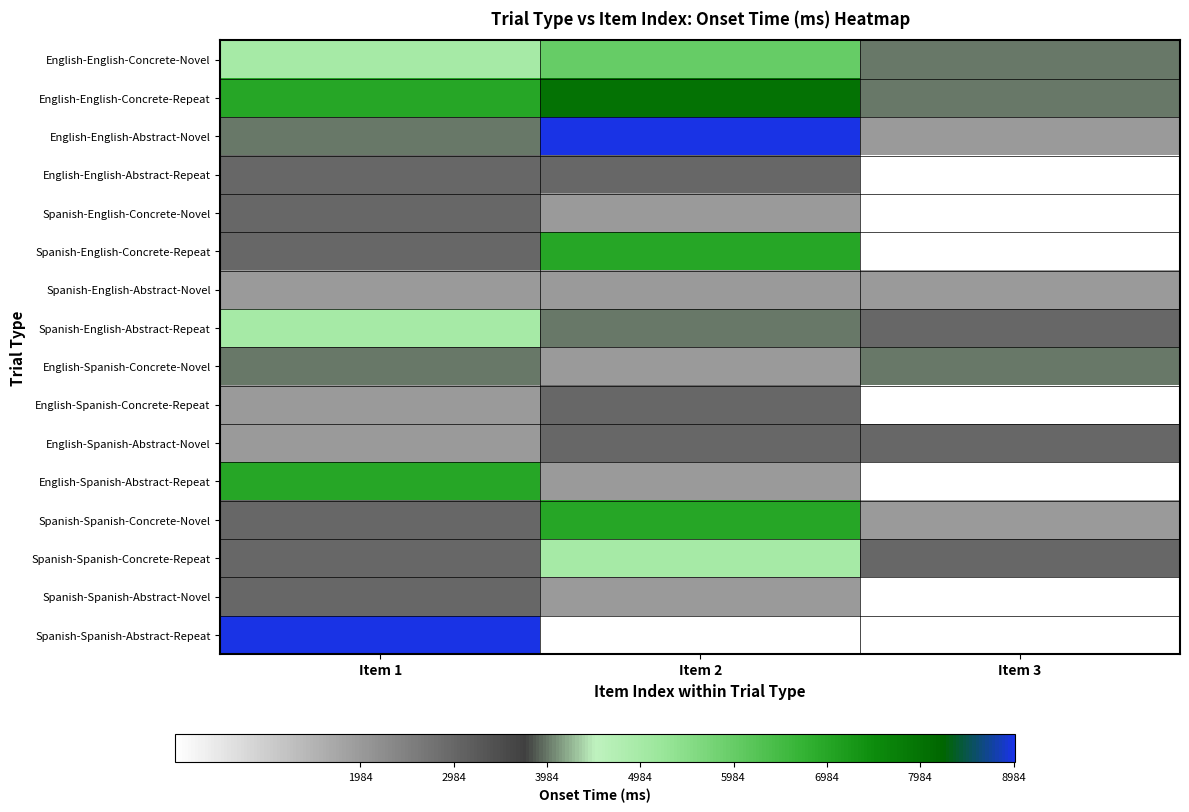

The Spanish-Spanish-Concrete-Novel series shows 2984.0 at Item 1. True or false?

True